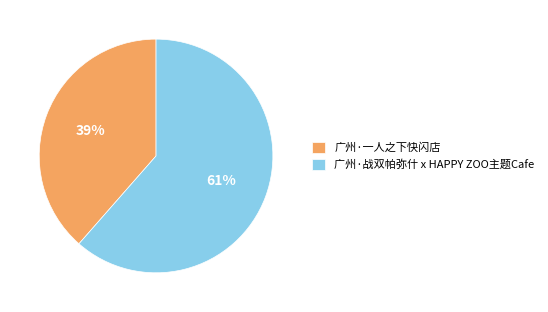

What is the largest slice in the pie chart?

广州·战双帕弥什 x HAPPY ZOO主题Cafe